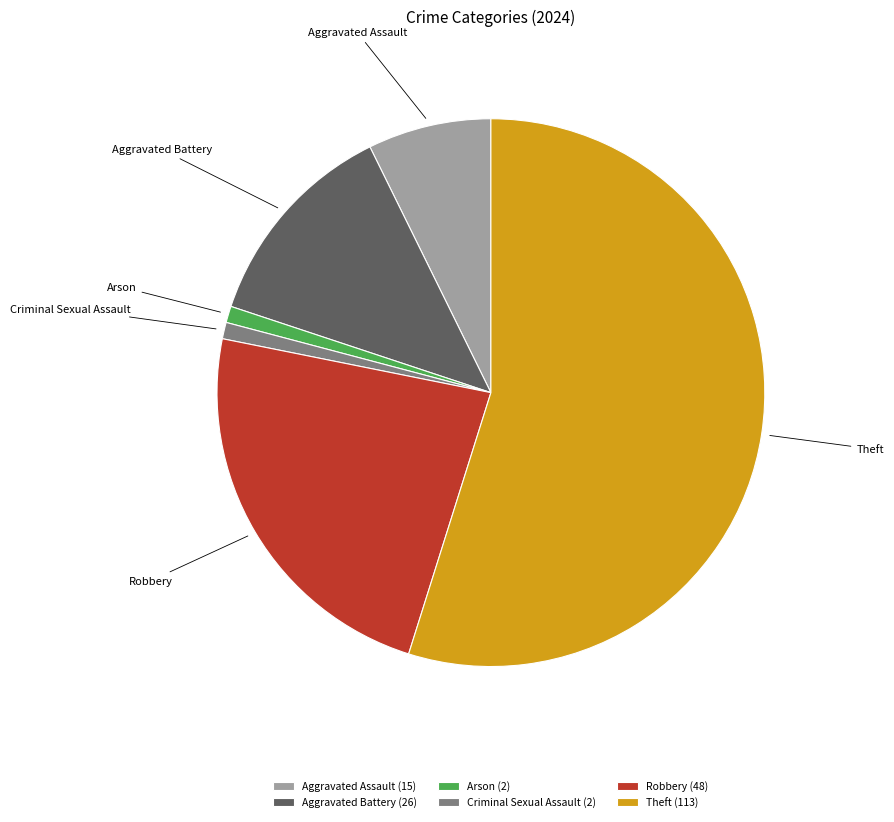

Which slice is the largest?

Theft